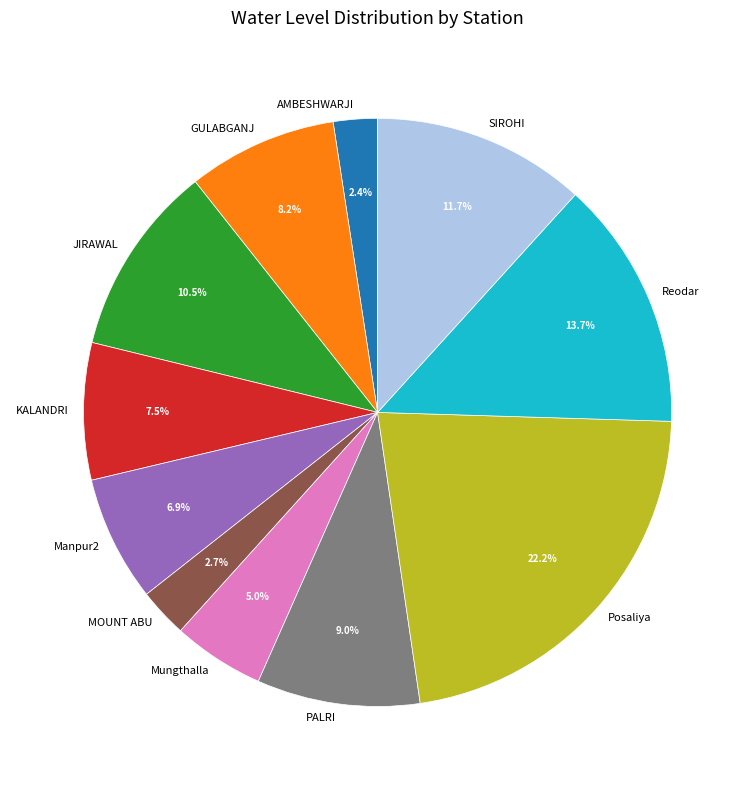

Combined, do Mungthalla and KALANDRI account for over 50%?

No